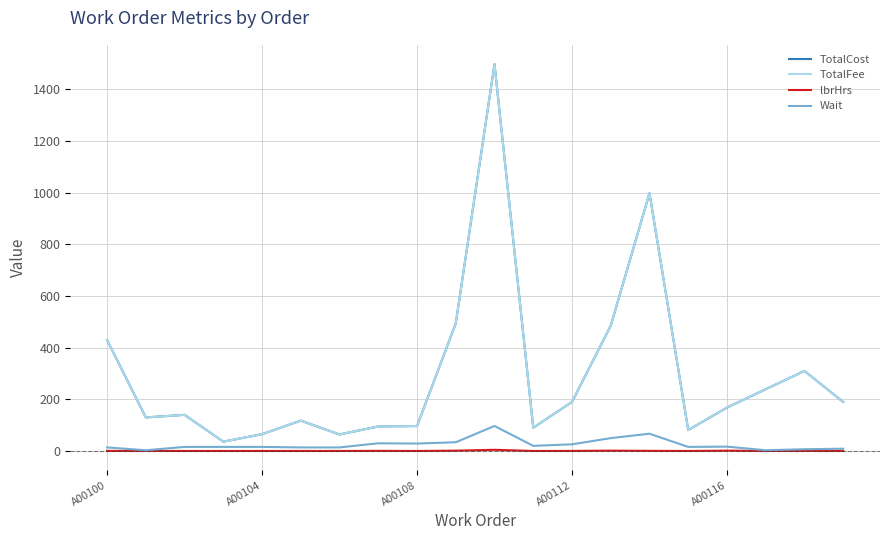

What is the value of the lbrHrs point at the 10th from the left?

1.5